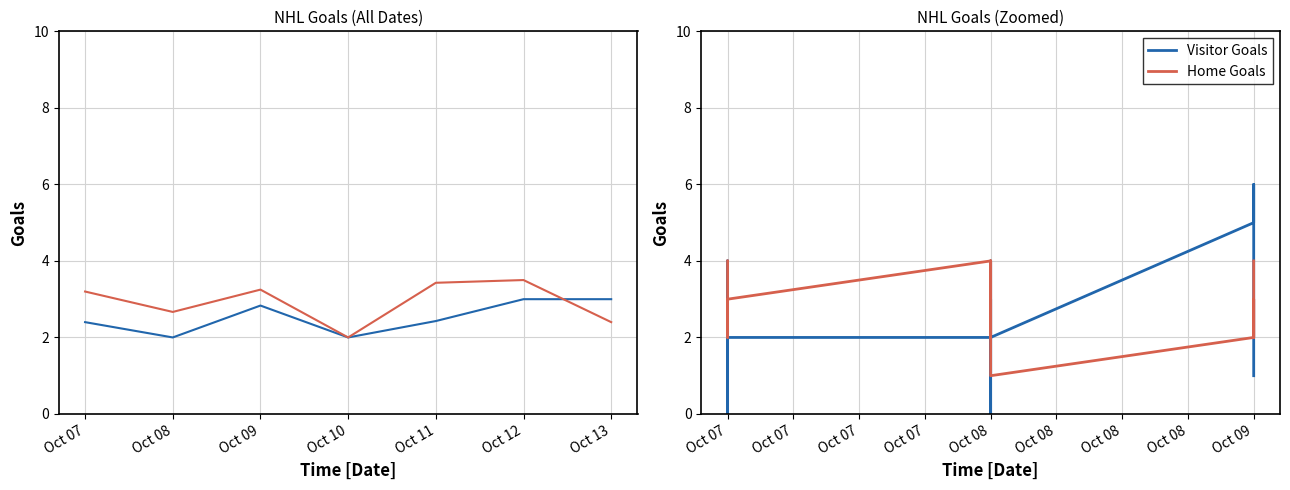

Between 10 and Oct 13, which is larger?

10